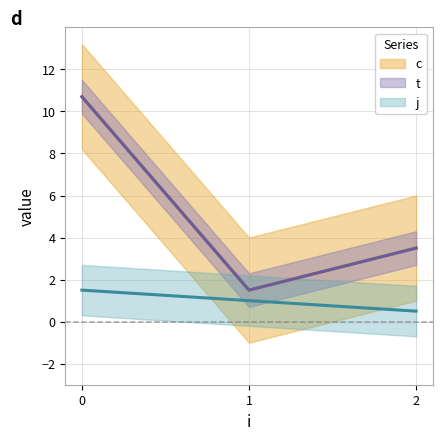

What is the total value across all series at 0?

21.4